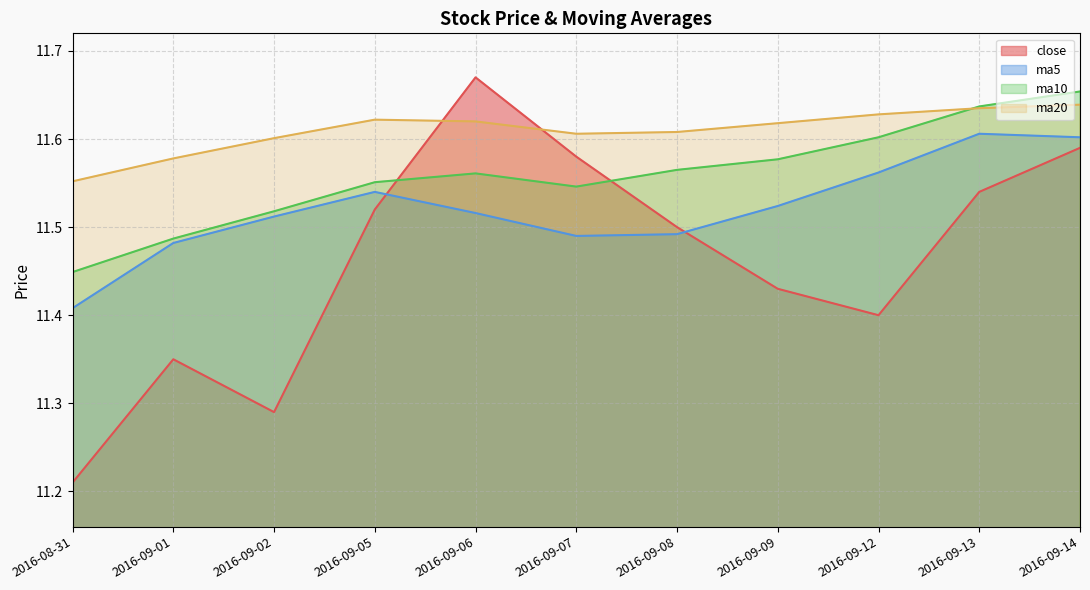

What is the maximum value shown in the chart?

11.7